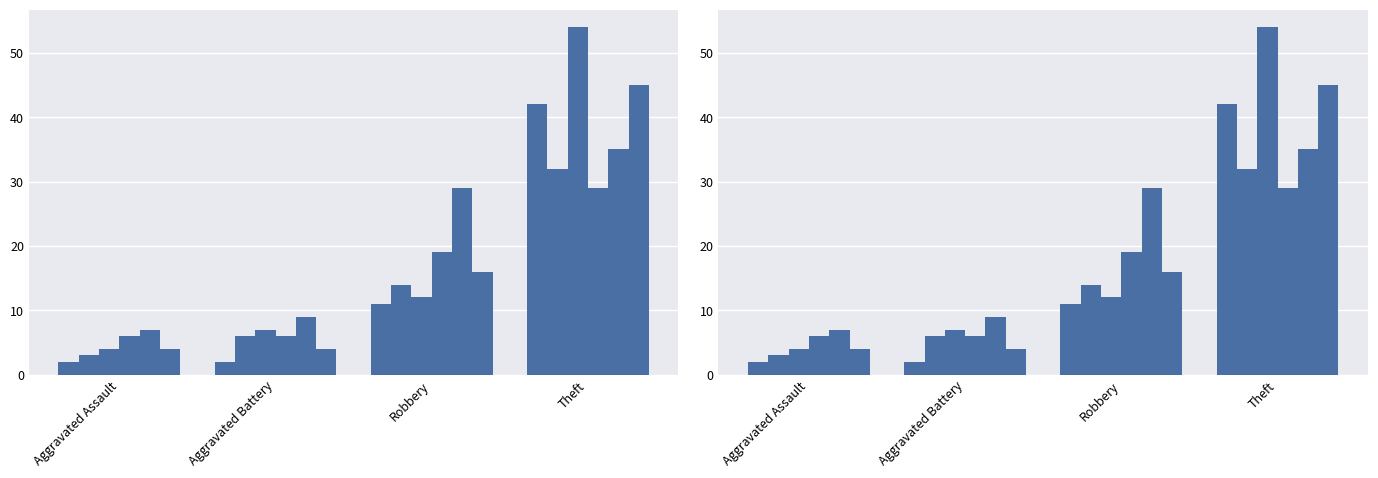

Which series has the largest total across all categories?

2022